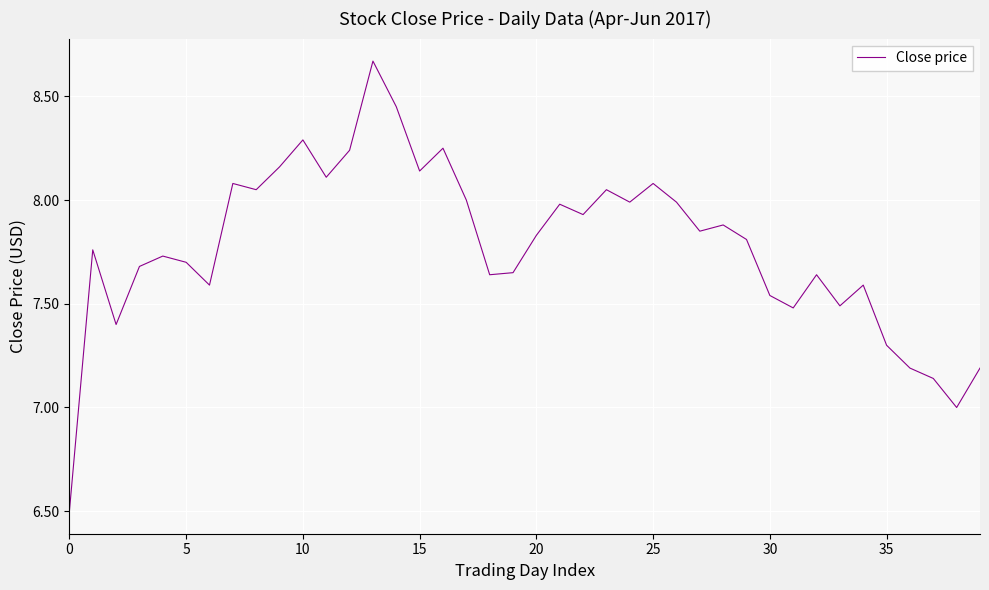

What is the smallest value displayed?

6.5